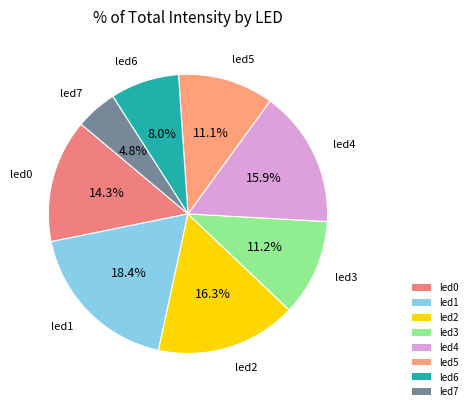

Does led0 account for over 50% of the chart?

No